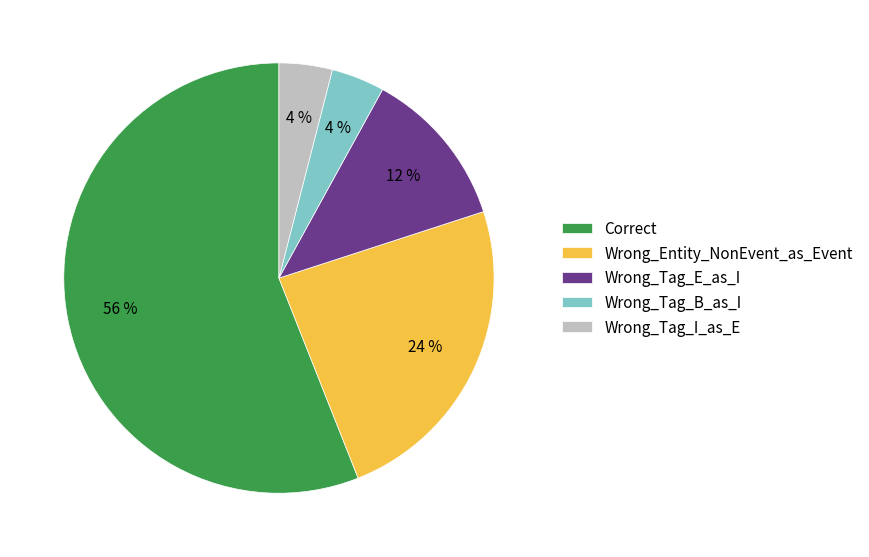

The Wrong_Entity_NonEvent_as_Event slice represents 24% of the pie. True or false?

True